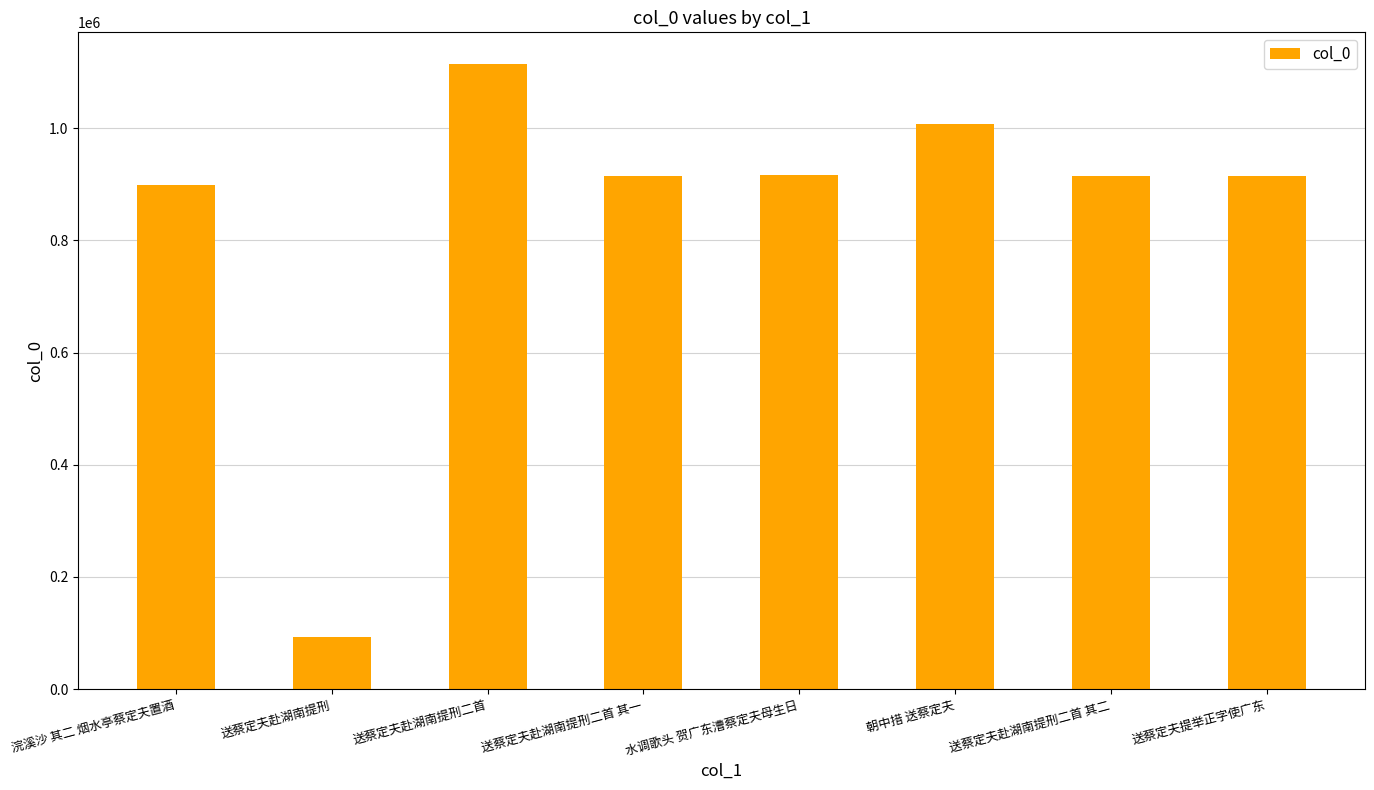

True or false: the data shows 1312887 at 送蔡定夫赴湖南提刑二首 其一.

False